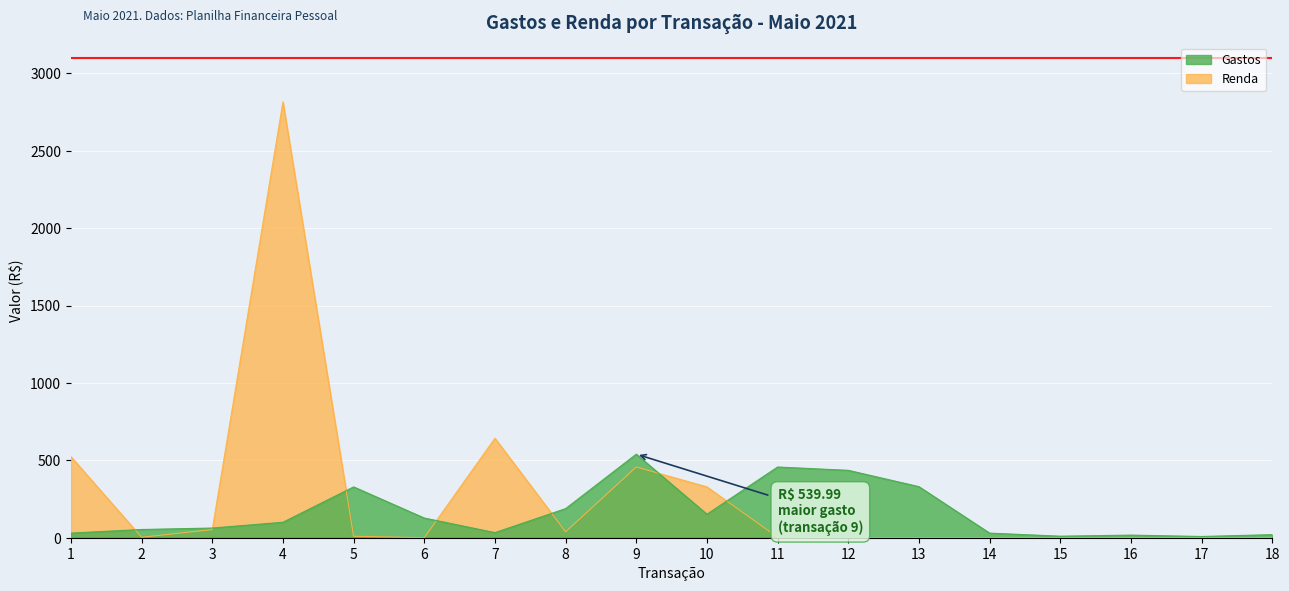

The value of Gastos at 18 is 19.9. True or false?

True